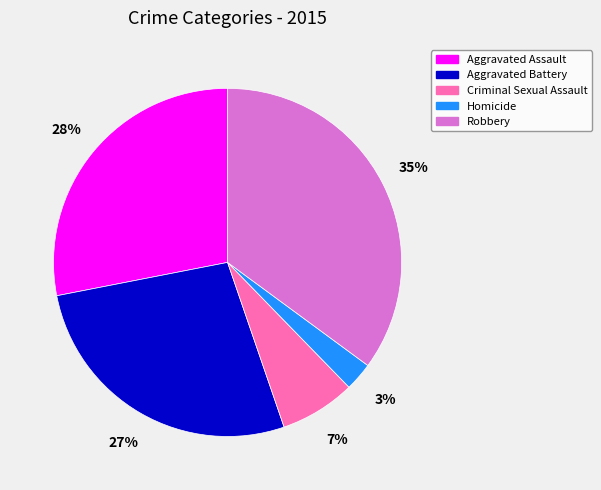

To the nearest percent, what is the difference between the largest and smallest slice percentages?

32%